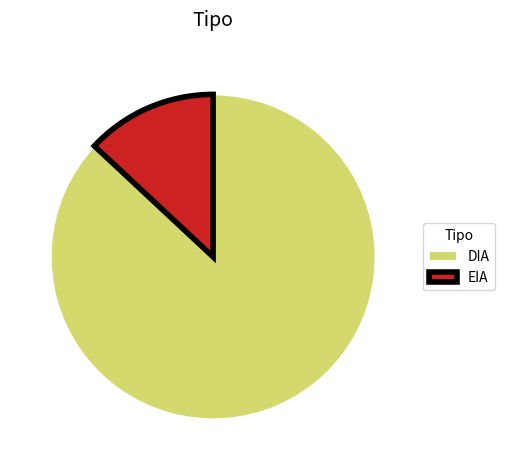

The DIA slice represents 87% of the pie. True or false?

True